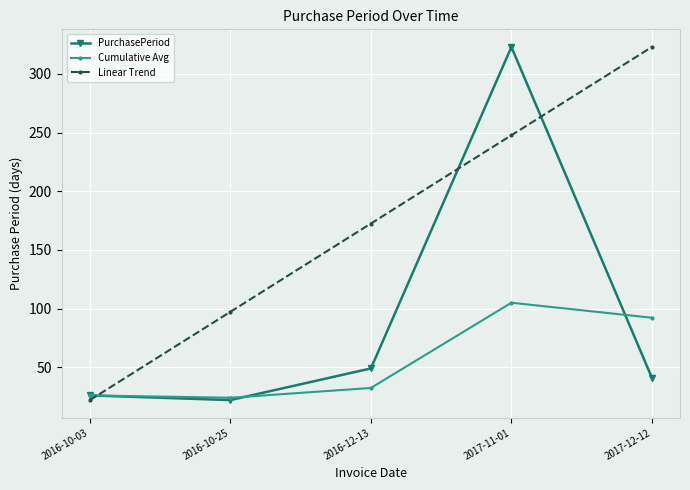

Which series has the largest total across all categories?

Linear Trend